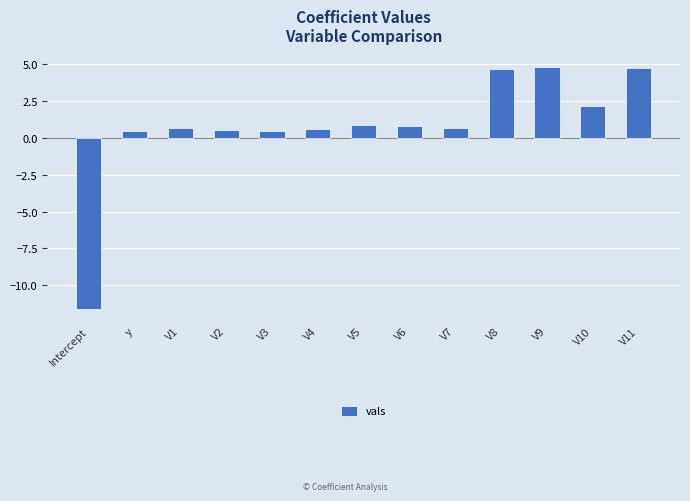

Is it true that the value at V8 is 1.4?

False